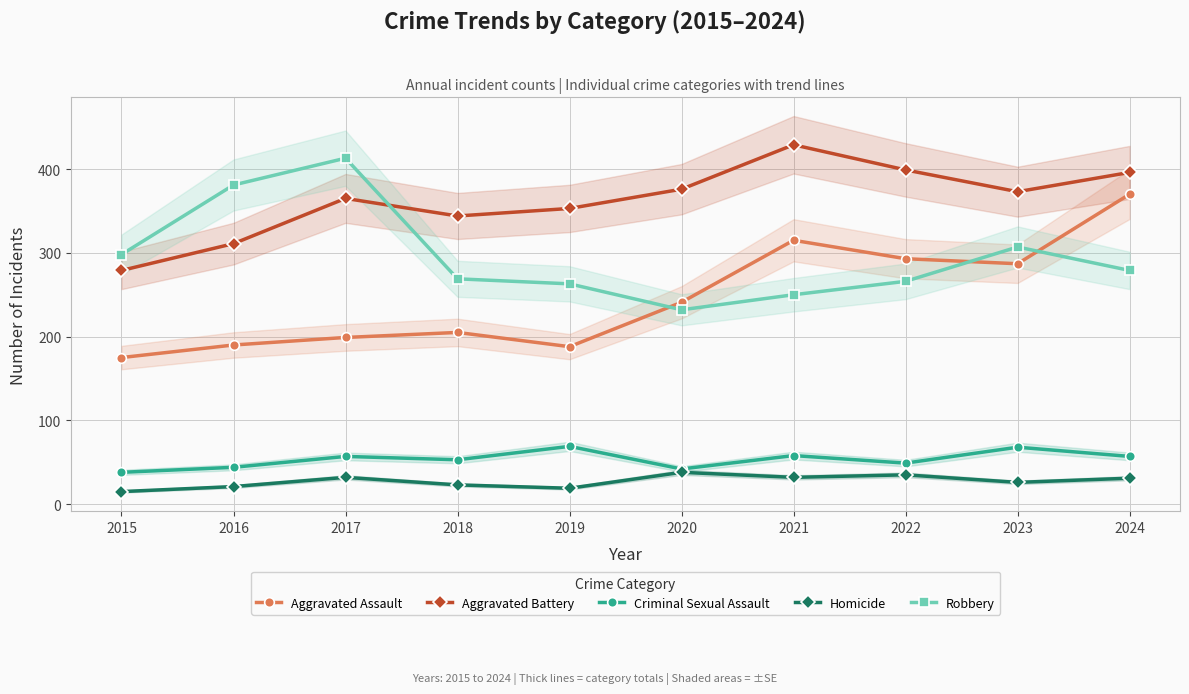

What is the average value of the Aggravated Assault series?

246